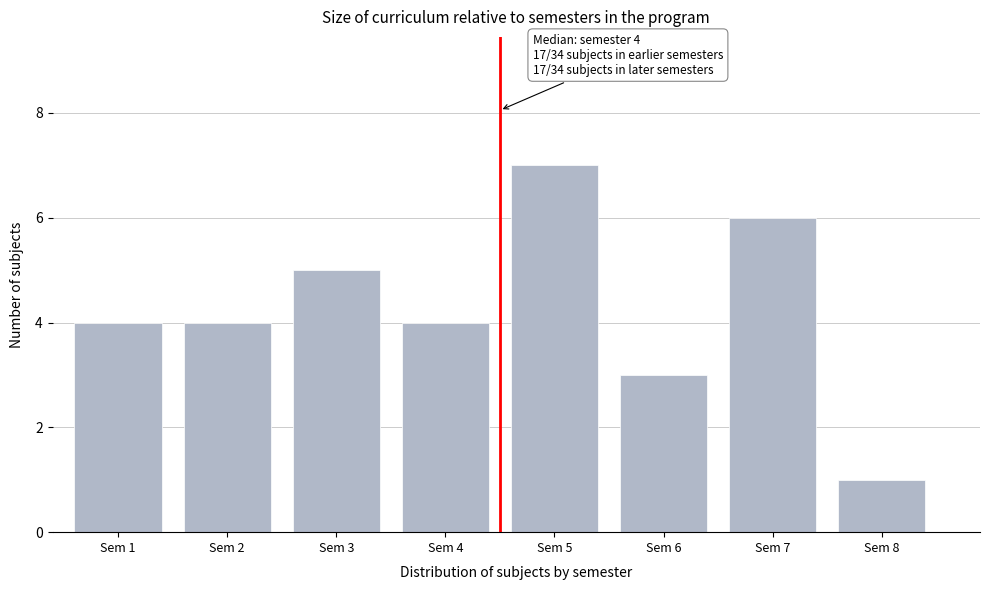

Reading left to right, list all the values displayed in this chart.

Sem 1=4	Sem 2=4	Sem 3=5	Sem 4=4	Sem 5=7	Sem 6=3	Sem 7=6	Sem 8=1